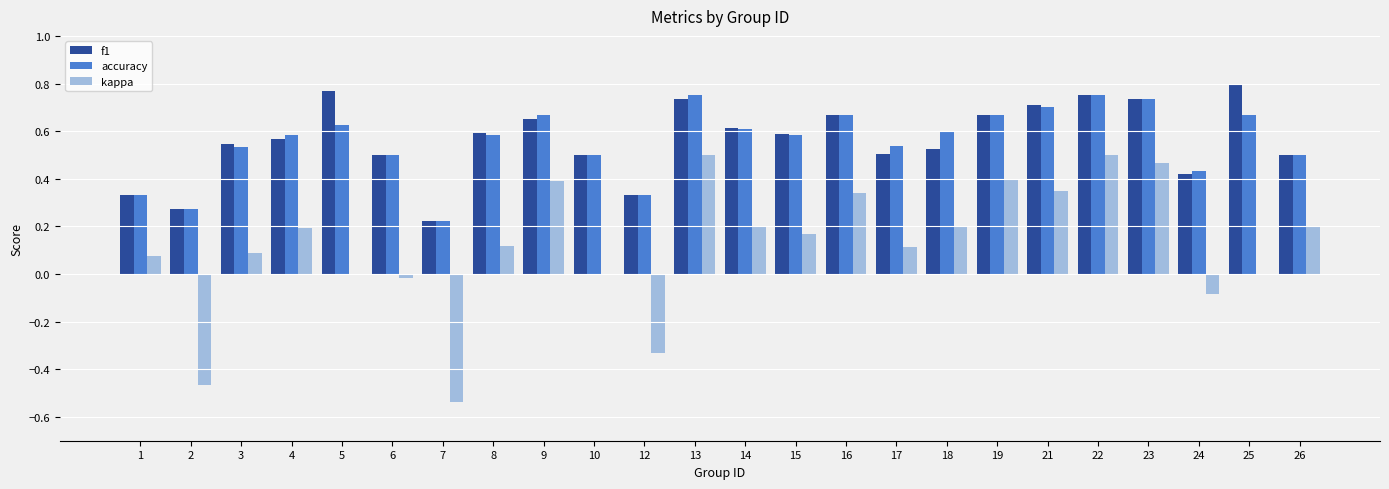

Is it true that f1 equals 0.7 at 13?

True